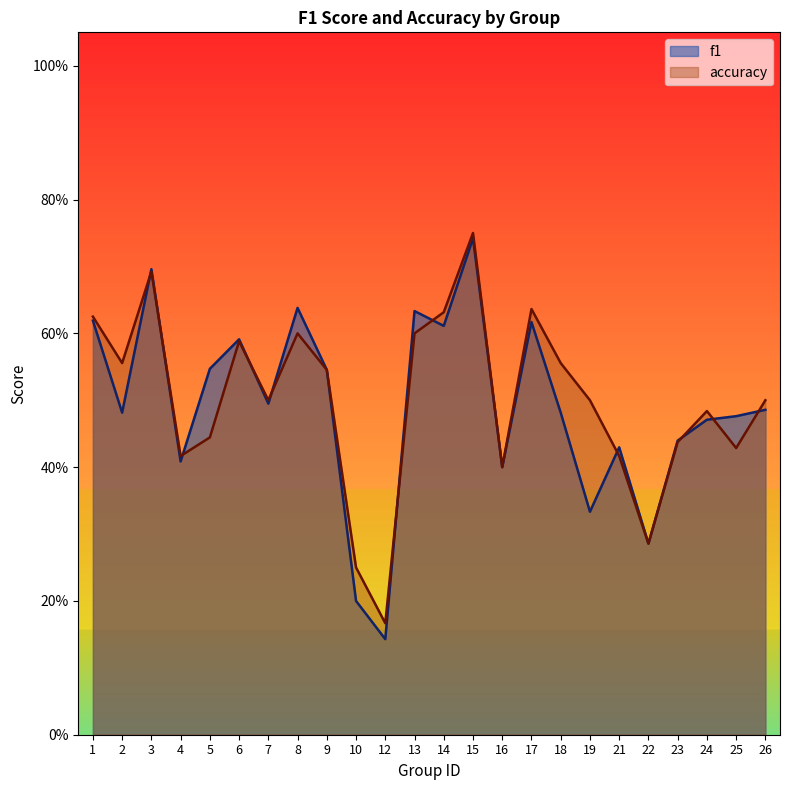

Which category has the highest value across all series?

15